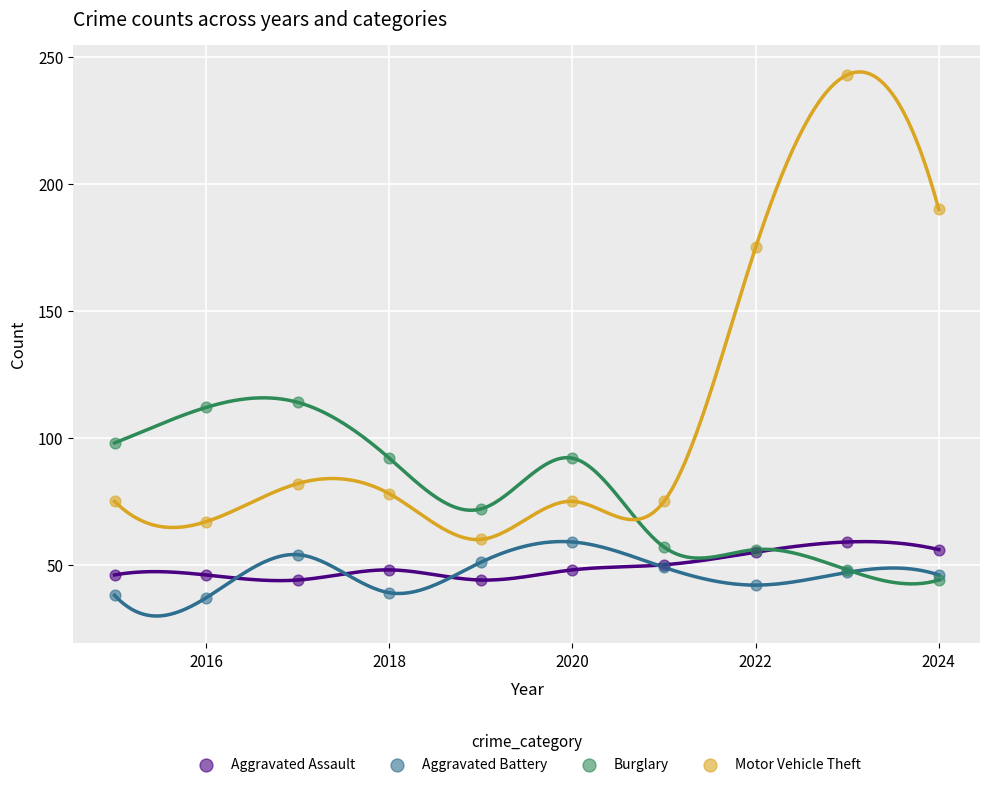

What are all the series names shown in the legend?

Aggravated Assault, Aggravated Battery, Burglary, Motor Vehicle Theft